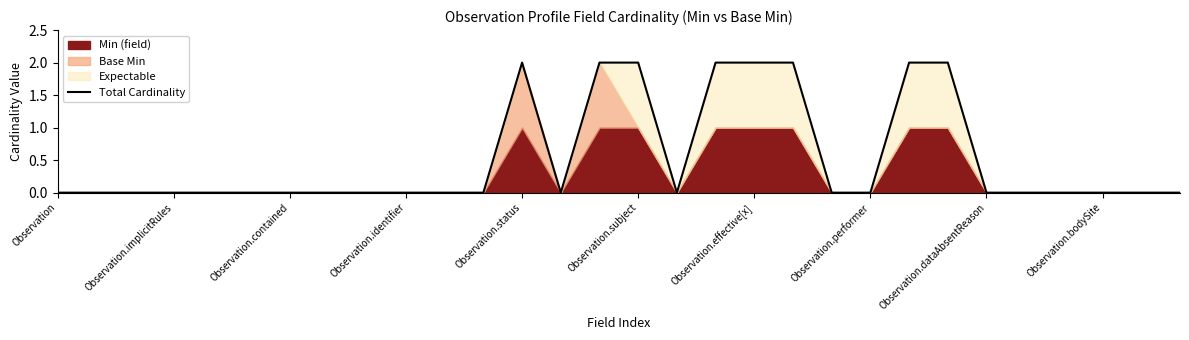

The value of Total Cardinality at Observation.bodySite is 1. True or false?

False